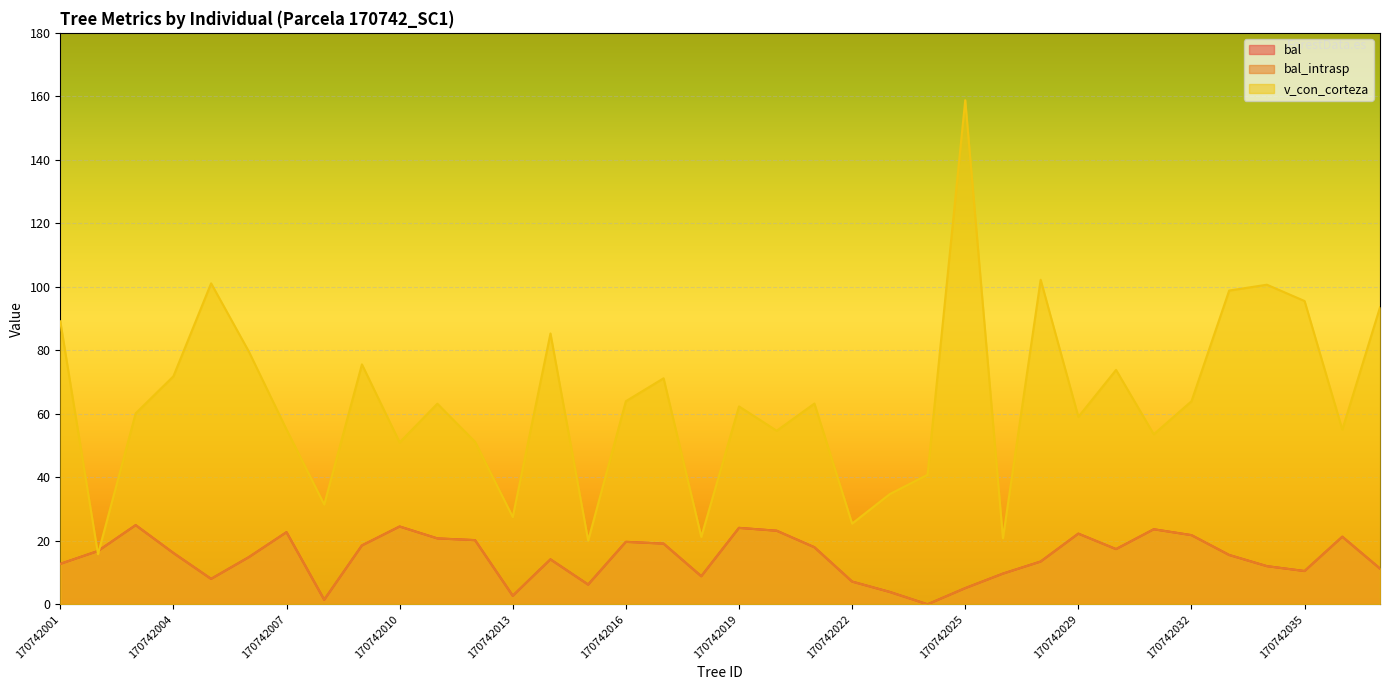

Which series has the widest spread of values?

v_con_corteza